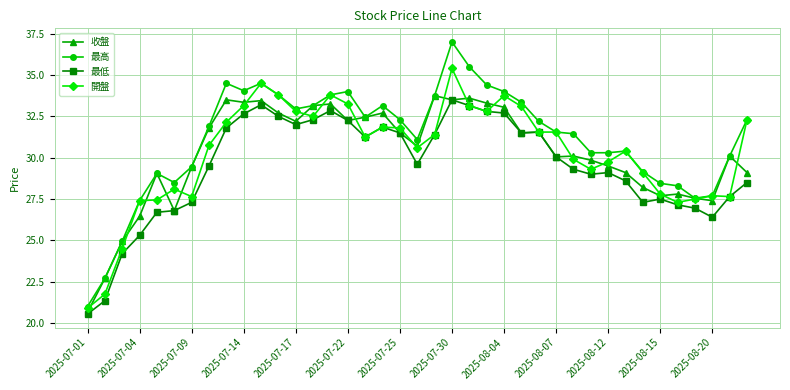

True or false: 最低 has more than 2 interior local peaks.

True